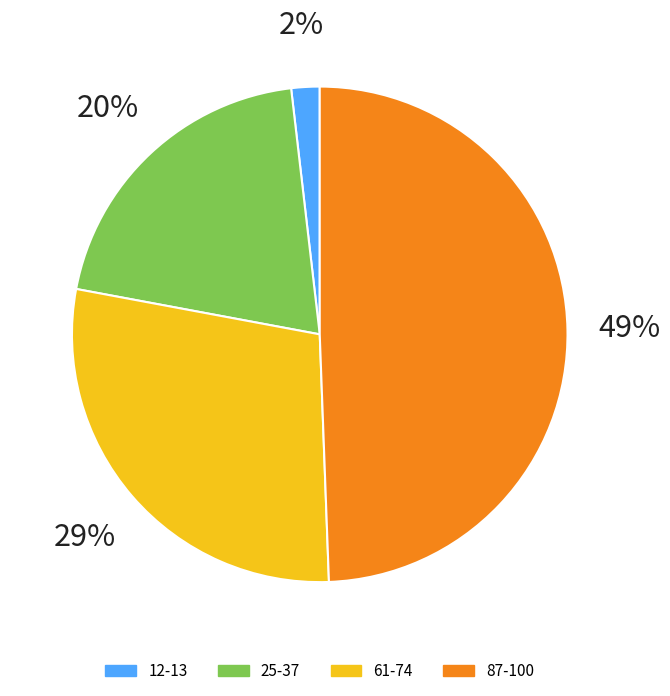

Is there a majority slice in this chart?

No